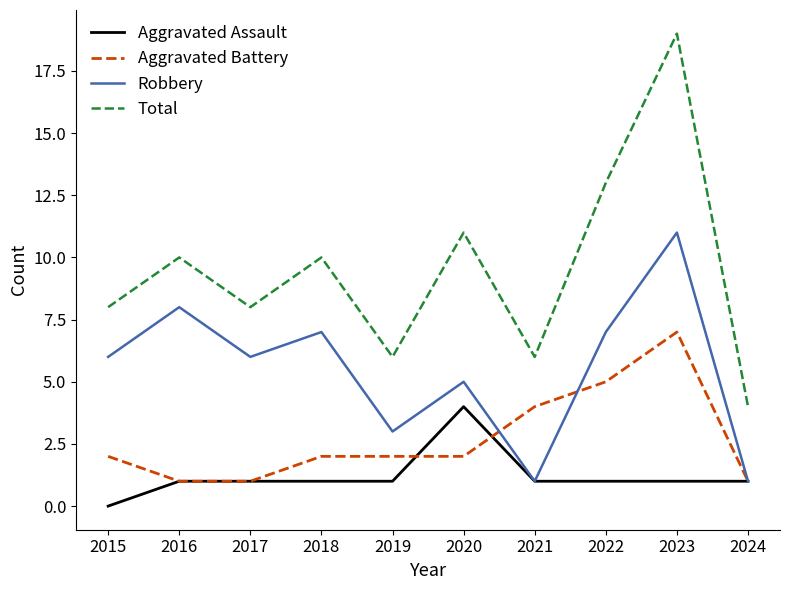

What are all the series names shown in the legend?

Aggravated Assault, Aggravated Battery, Robbery, Total